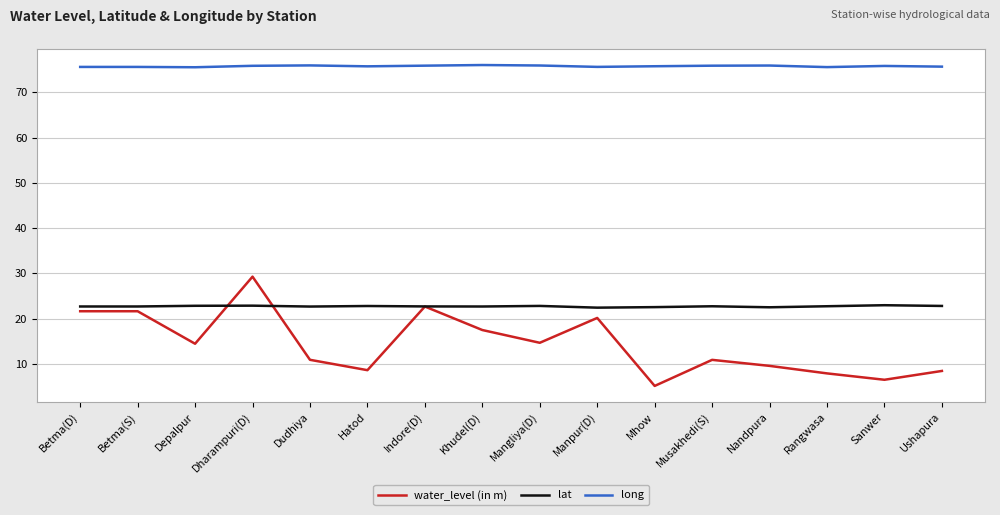

At which category is the sum across all series the highest?

Dharampuri(D)